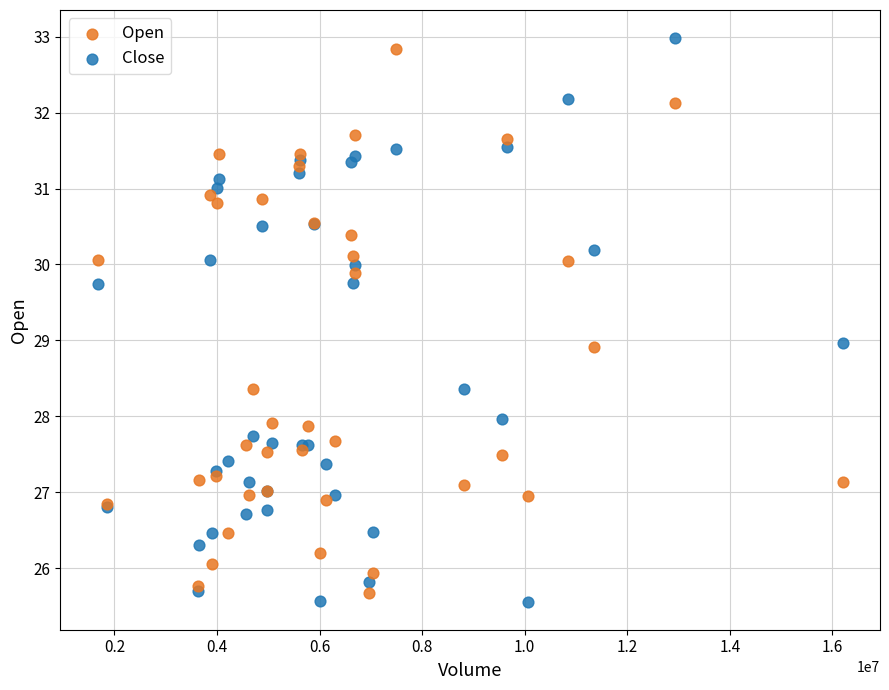

Which series has the largest Y range (max minus min)?

Close